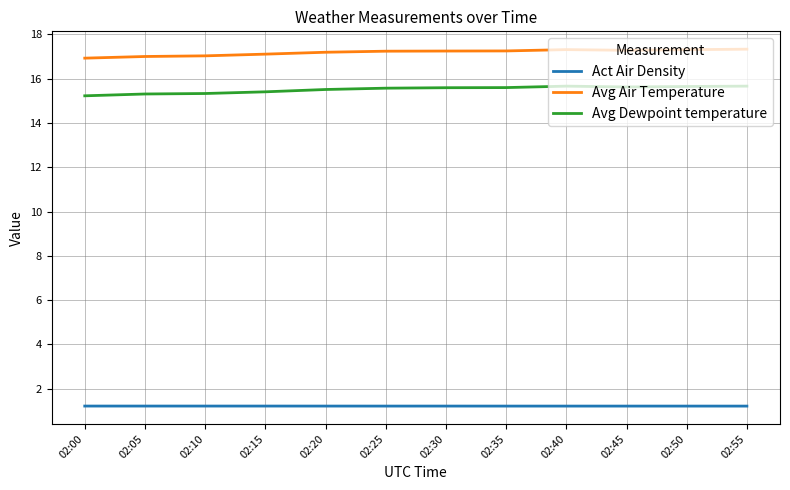

What is the spread (max minus min) of values at 02:35?

16.0